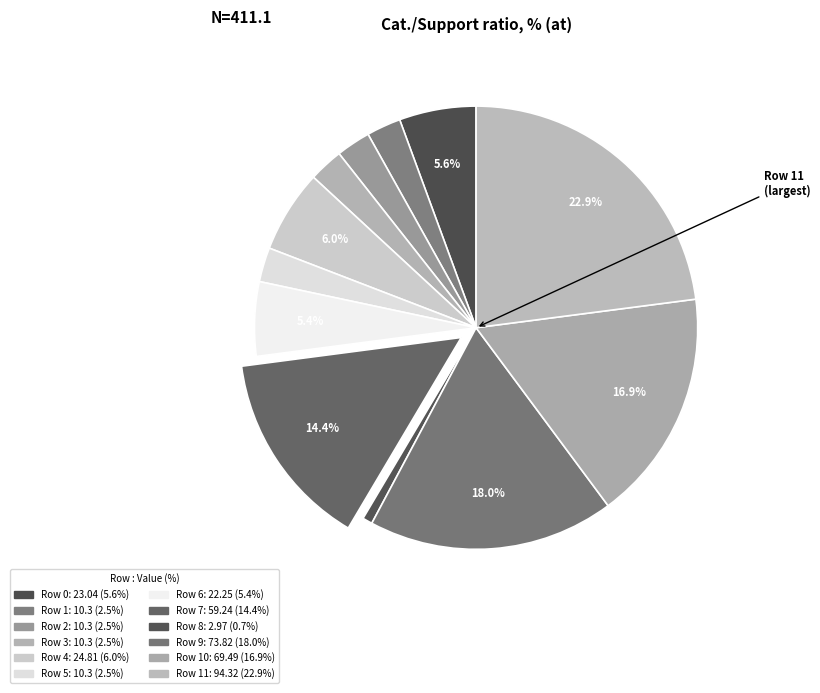

Count the number of slices in the pie.

12